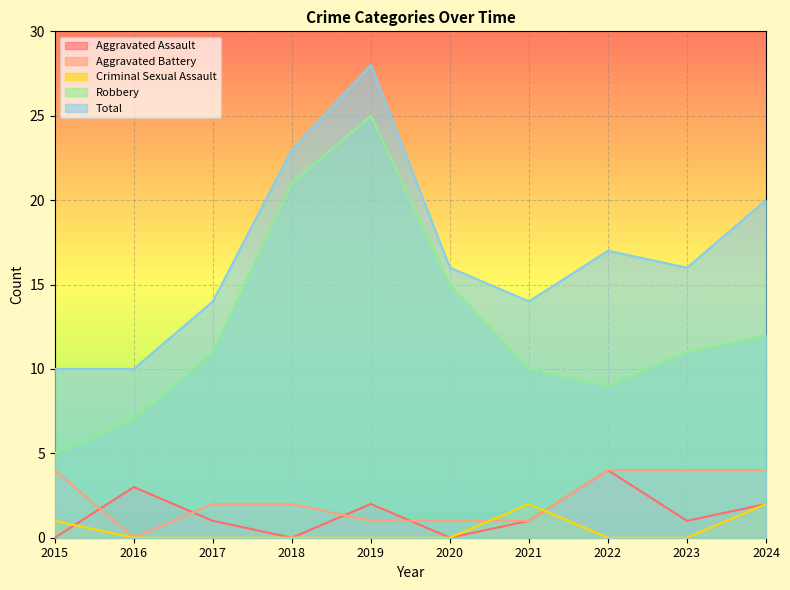

What is the difference between the maximum and second lowest values in the Criminal Sexual Assault series?

2